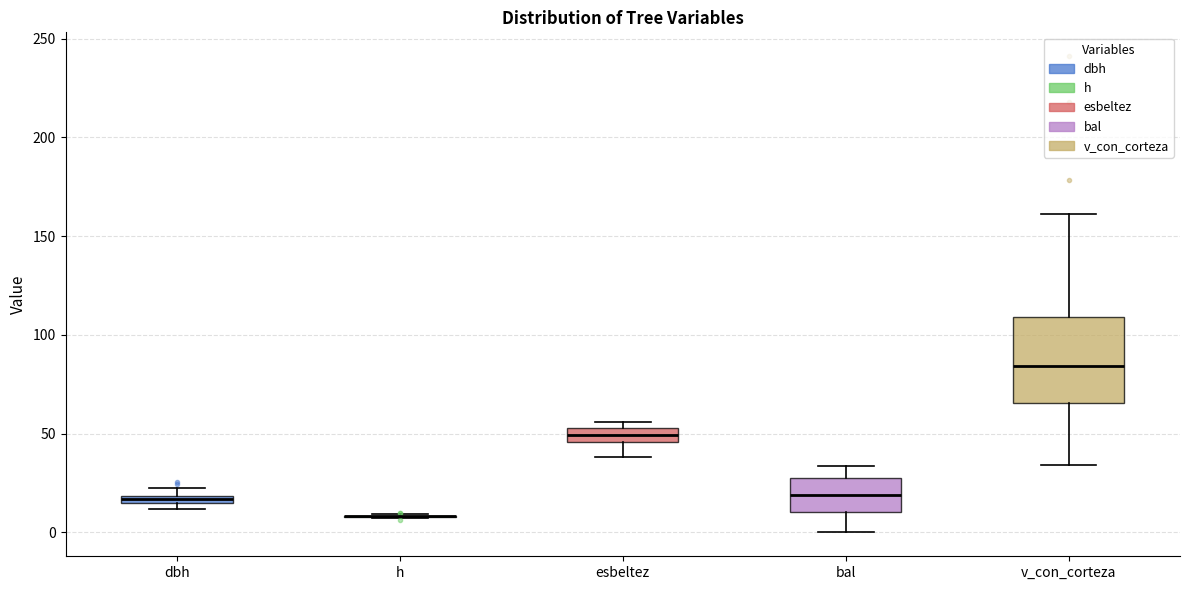

Where does the lower whisker of the box for esbeltez end on the y-axis? The values are not printed on the chart, so give them approximately, as read against the axis.

40